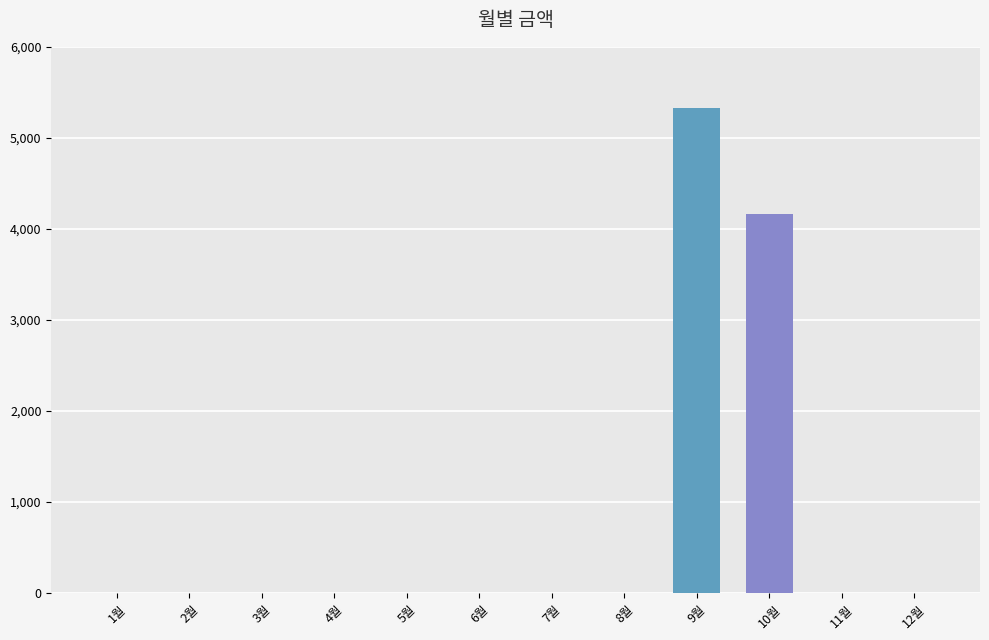

What is the sum of all values?

9490